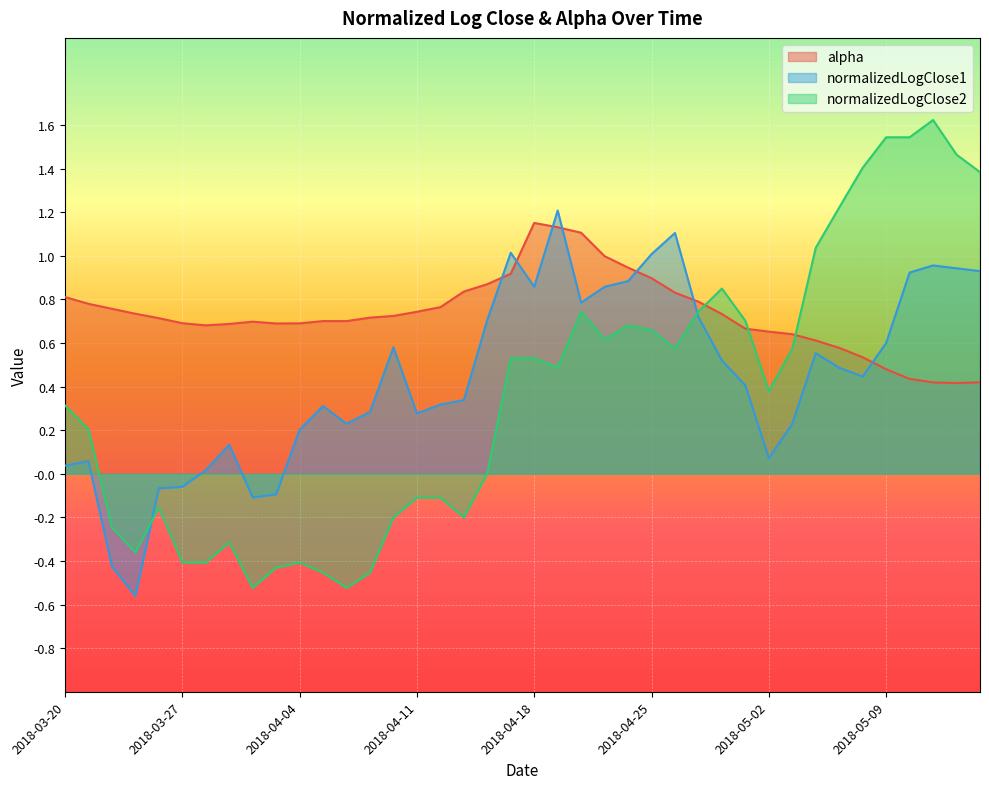

List the series in order of their overall mean, highest first.

alpha, normalizedLogClose1, normalizedLogClose2